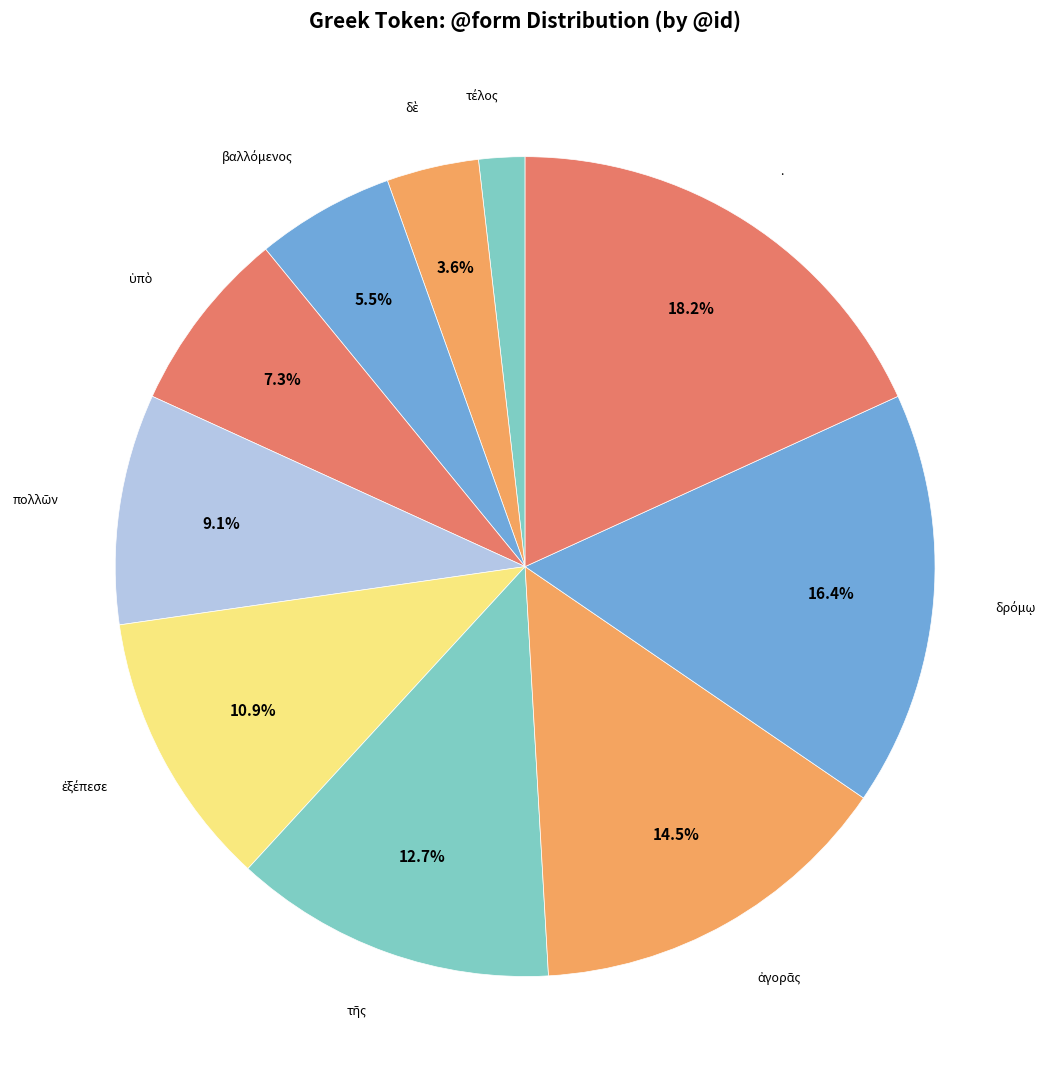

How many segments does this pie chart have?

10